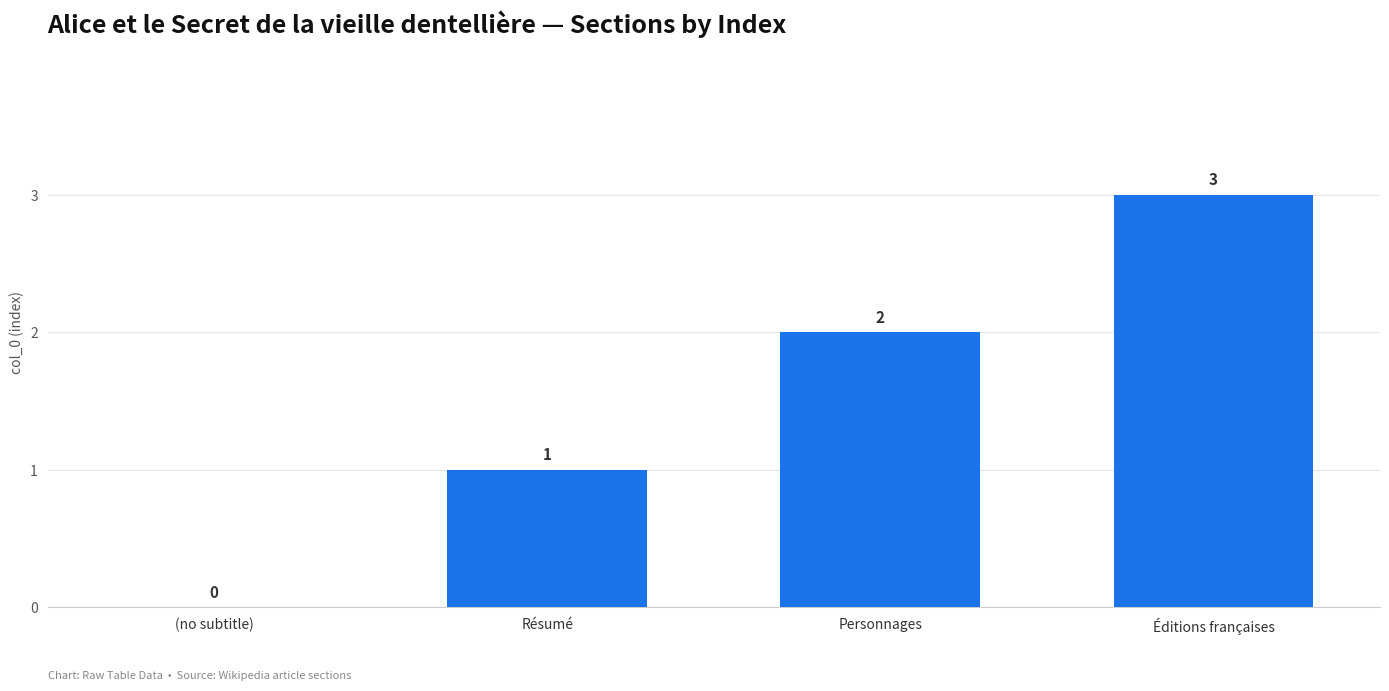

Are the bars horizontal?

No